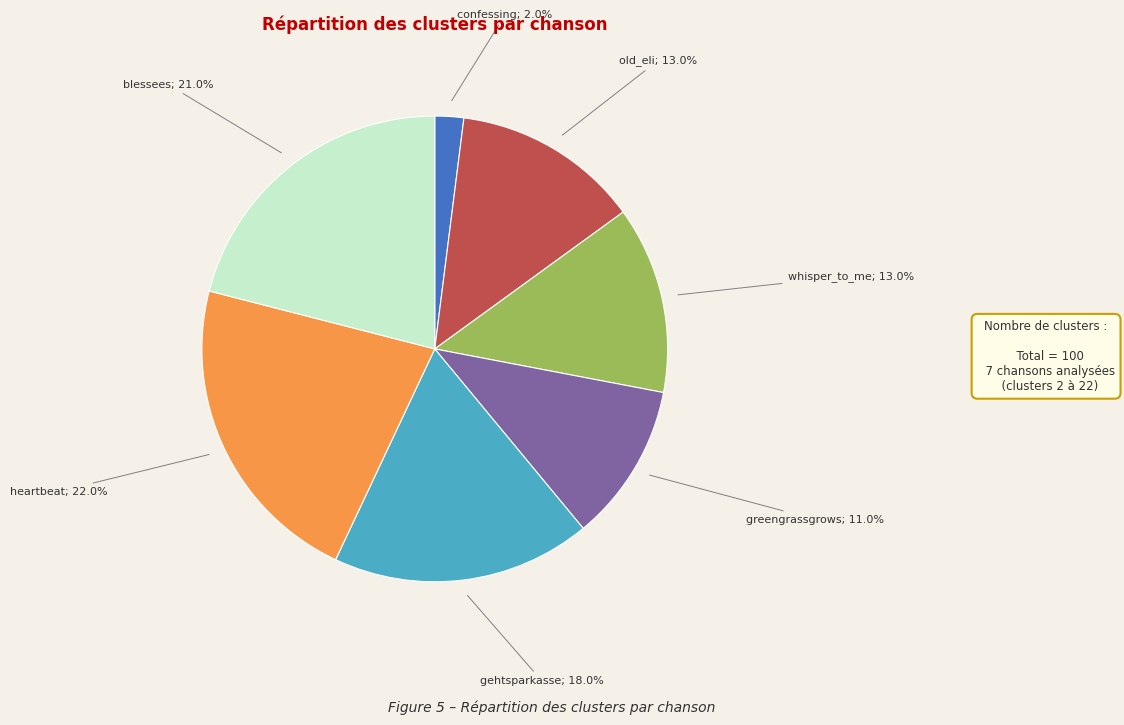

Is there any slice that represents more than half of the pie?

No